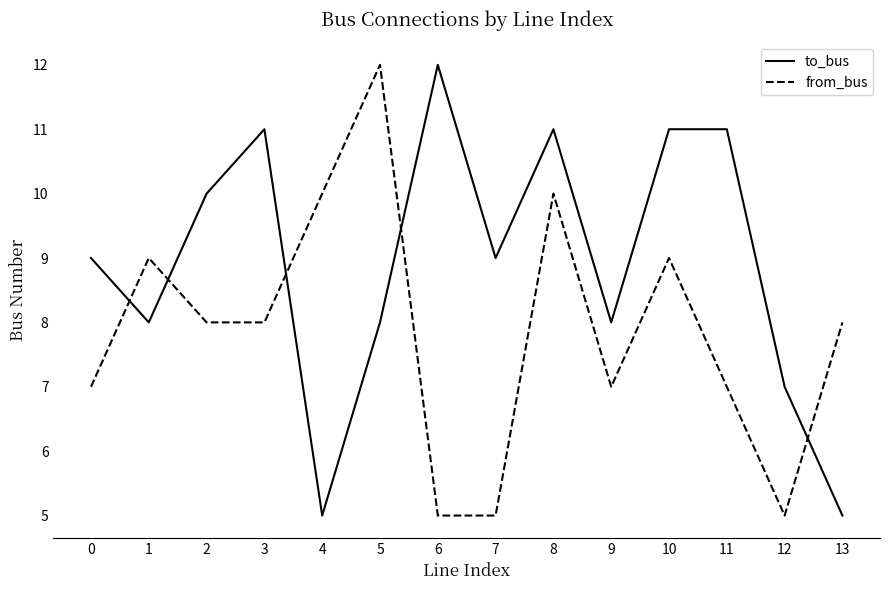

How many intersections are there between from_bus and to_bus?

5